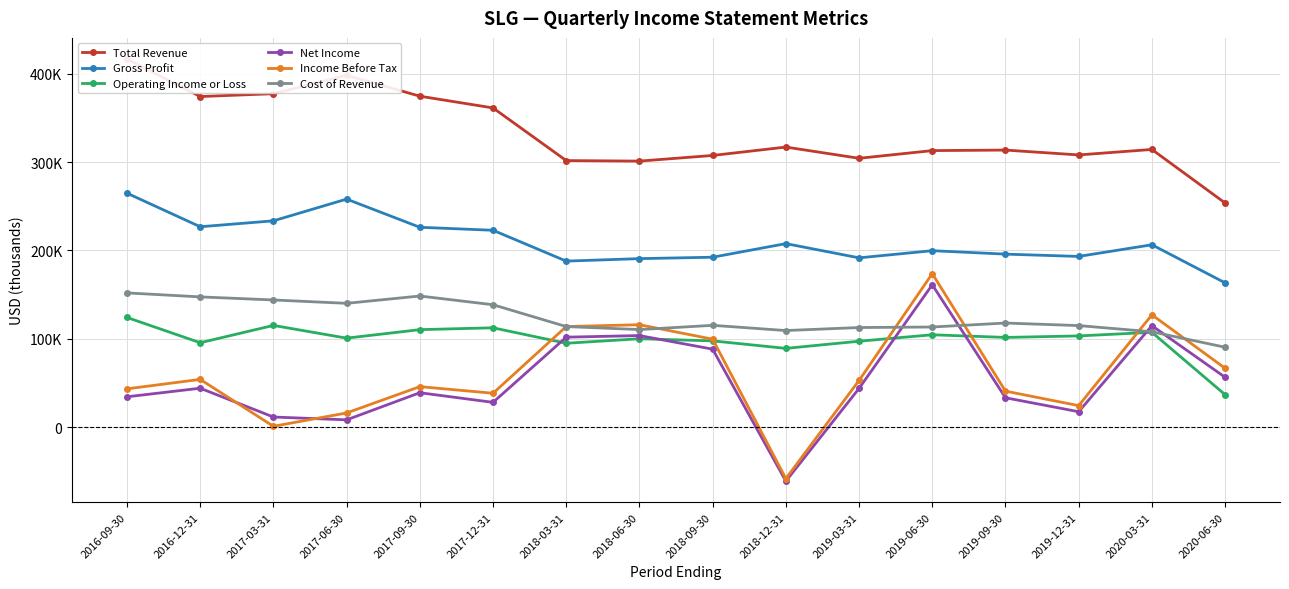

What is the minimum value shown in the chart?

-61200